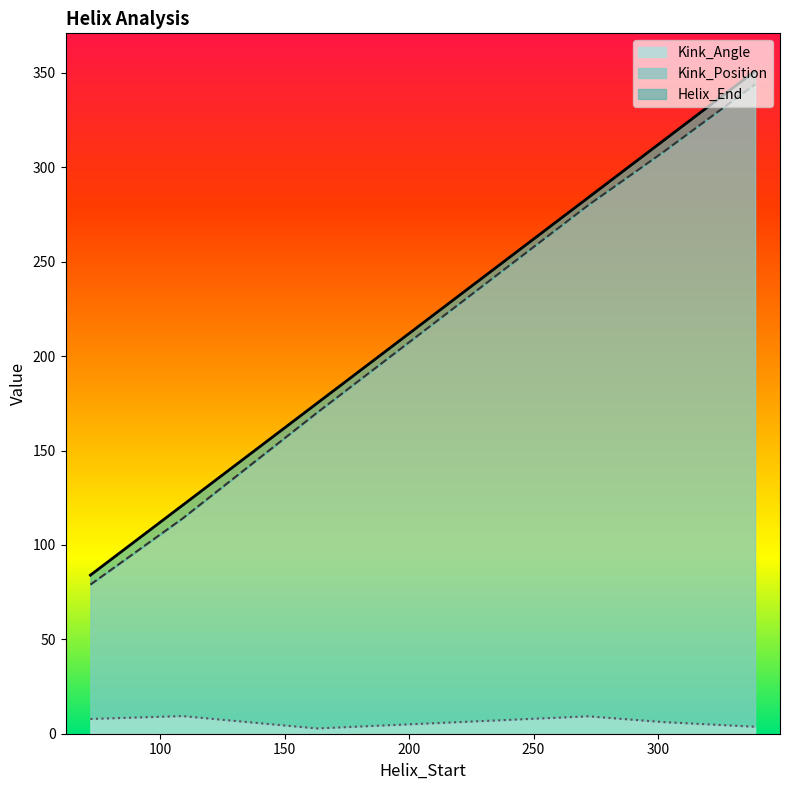

True or false: Helix_End and Kink_Position intersect in this chart.

False